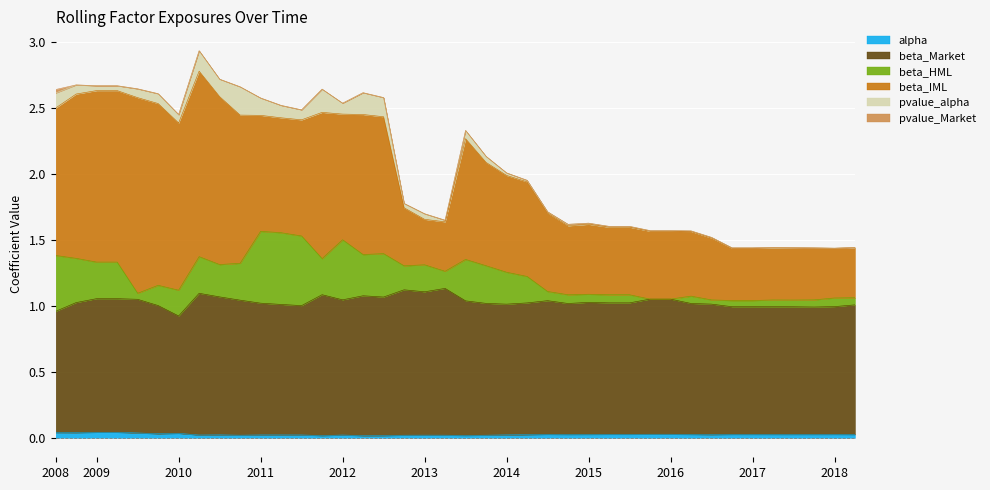

True or false: alpha and pvalue_Market intersect in this chart.

False